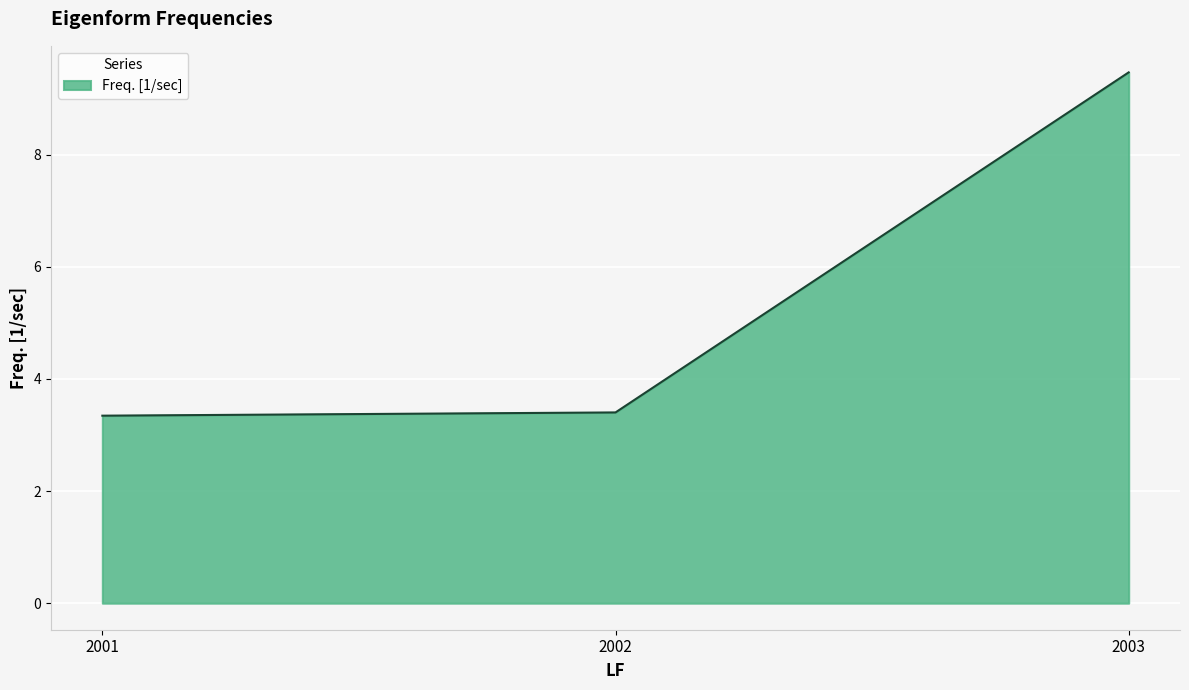

What is the average value?

5.4